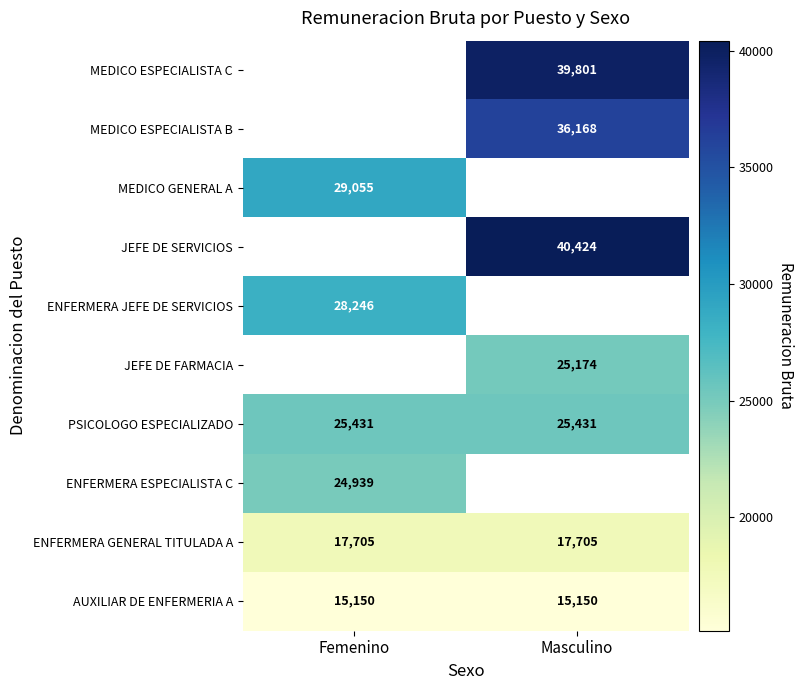

What value does the AUXILIAR DE ENFERMERIA A series have at Femenino?

15150